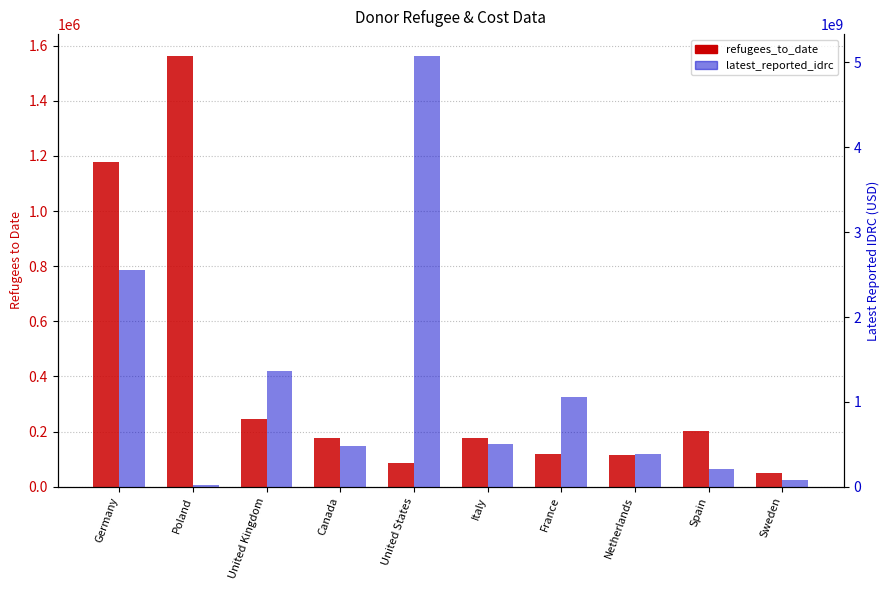

Which series has the largest total across all categories?

latest_reported_idrc